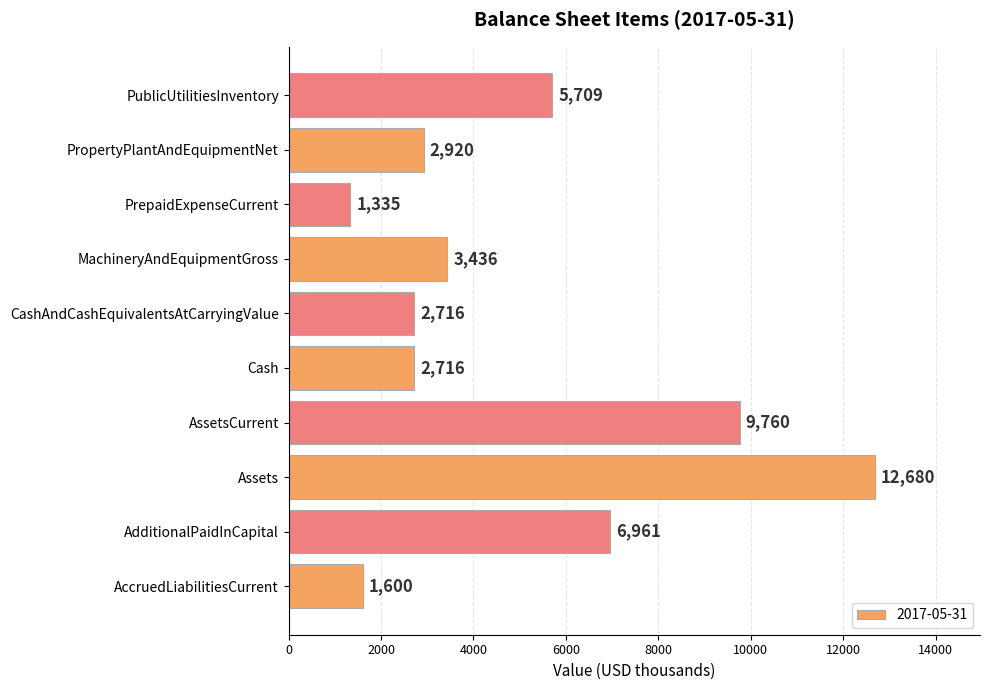

How many series are shown in this chart?

1